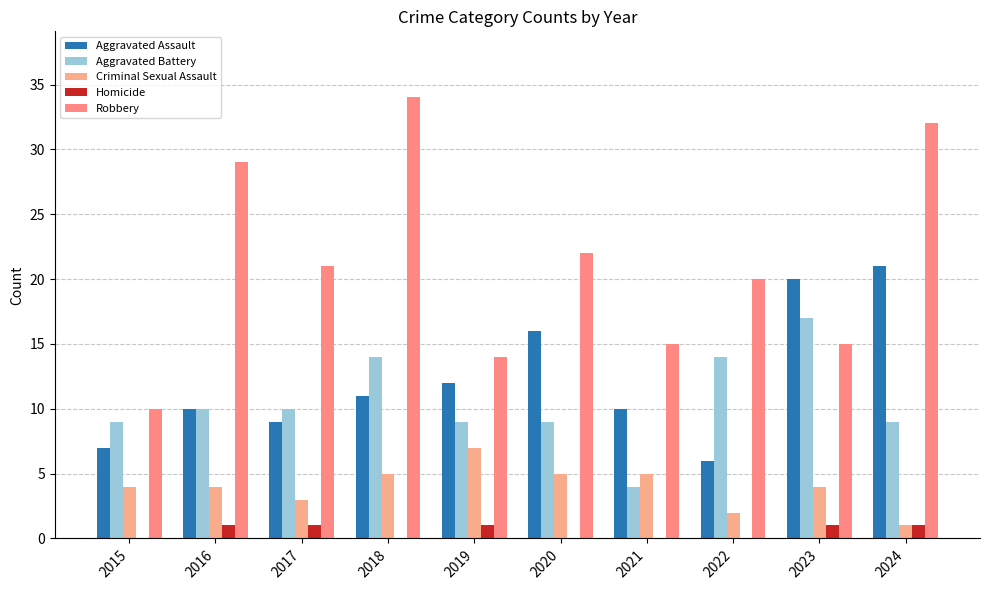

Are the bars grouped side by side (vs. stacked)?

Yes